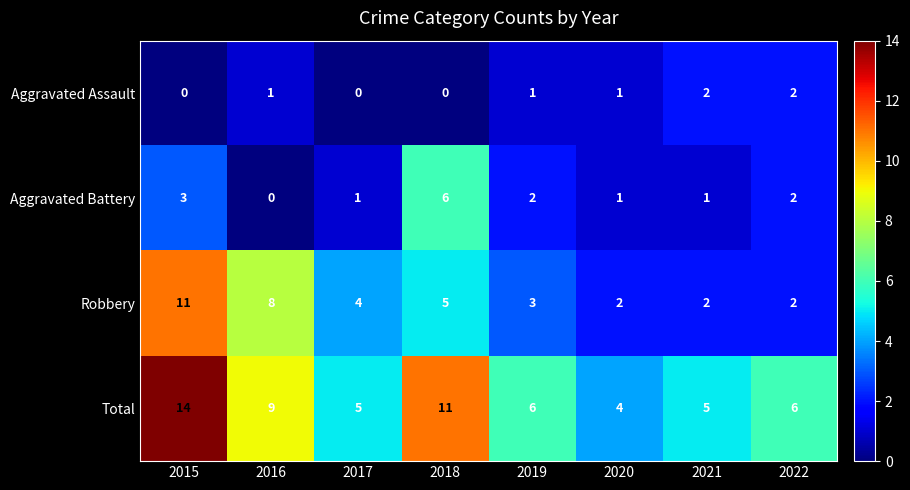

At which category is the sum across all series the highest?

2015